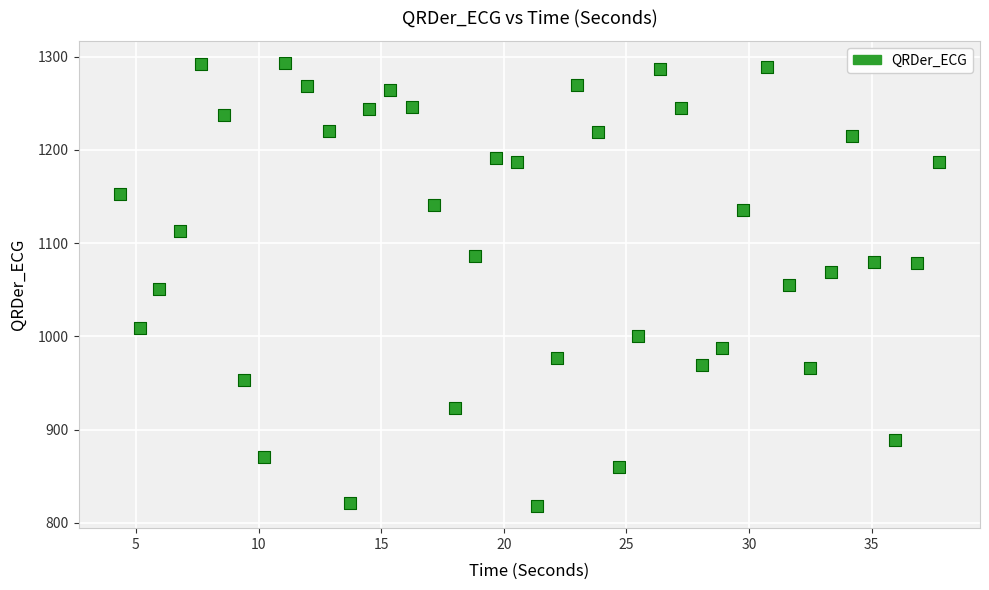

What is the range of X values (max minus min)?

33.4